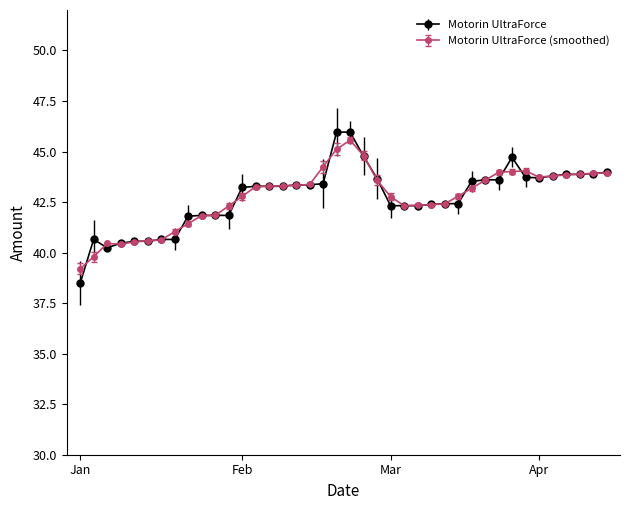

What is the value of the Motorin UltraForce (smoothed) point at the 25th from the left?

42.3